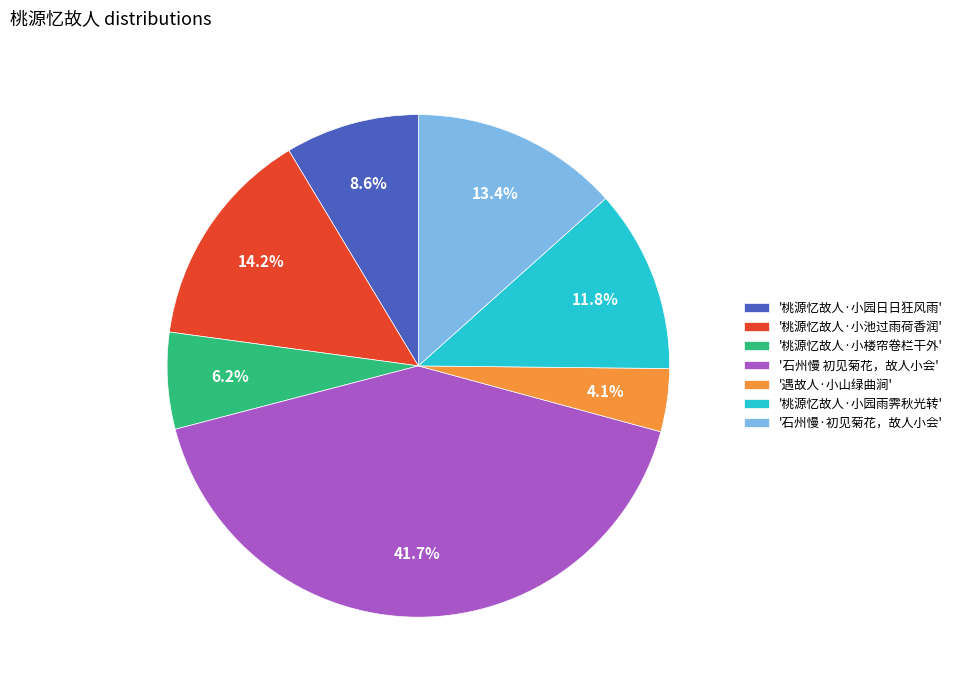

What percentage do '桃源忆故人·小园日日狂风雨' and '遇故人·小山绿曲涧' together represent?

12.7%